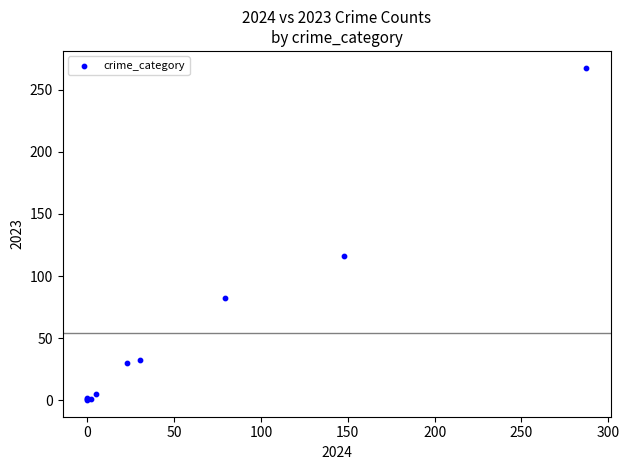

What Y value in the scatter plot is closest to 134?

116